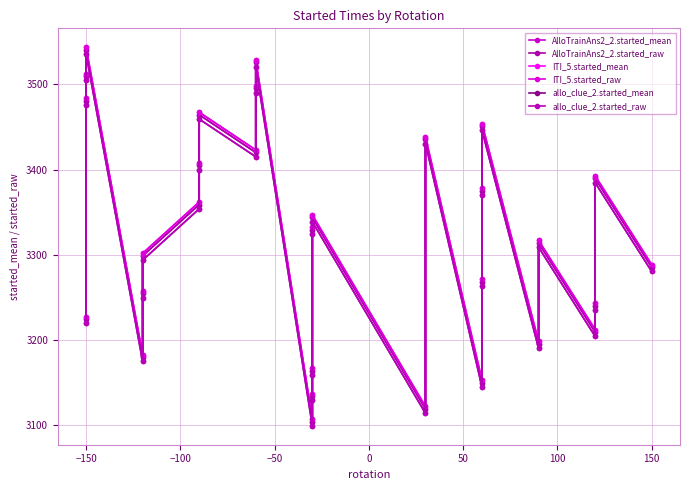

True or false: AlloTrainAns2_2.started_mean has a value of 5777.7 at −150.

False